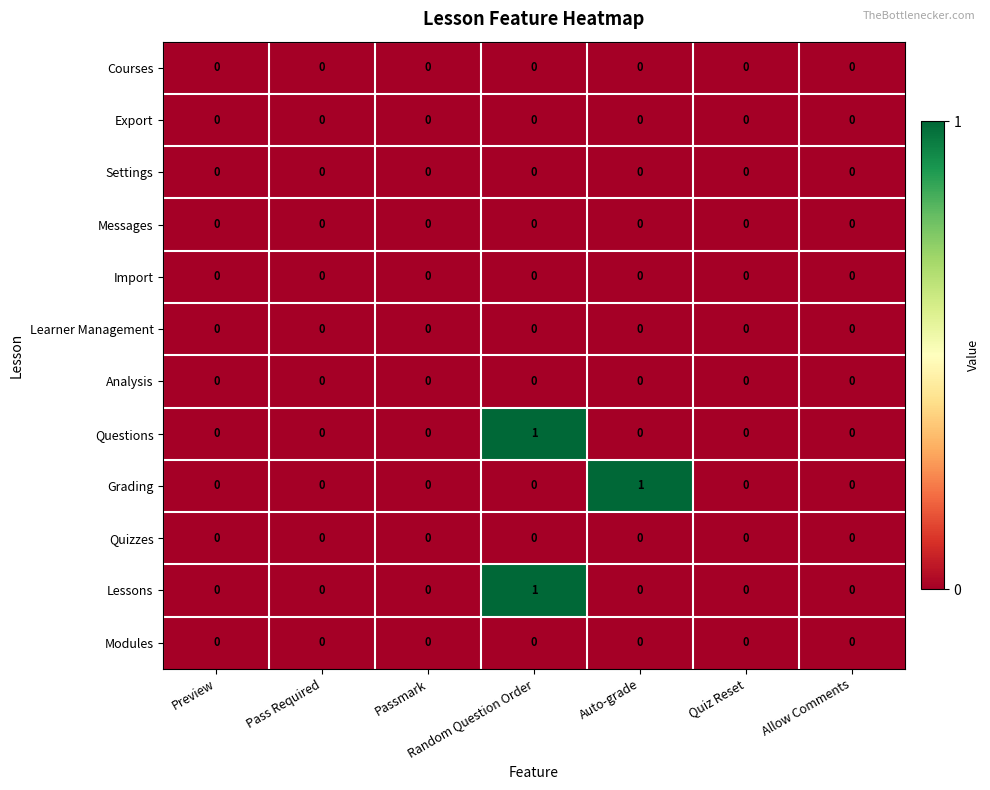

At which category is the sum across all series the highest?

Random Question Order